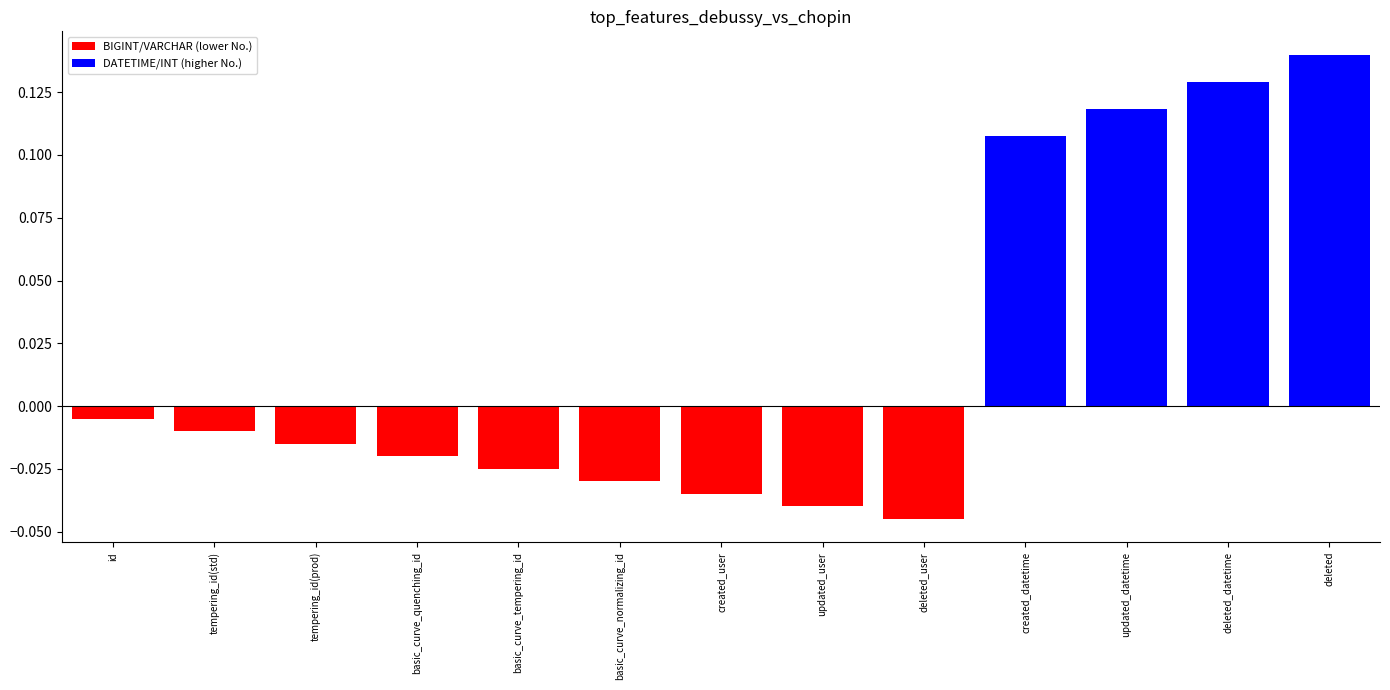

At which label is the value closest to 0?

id